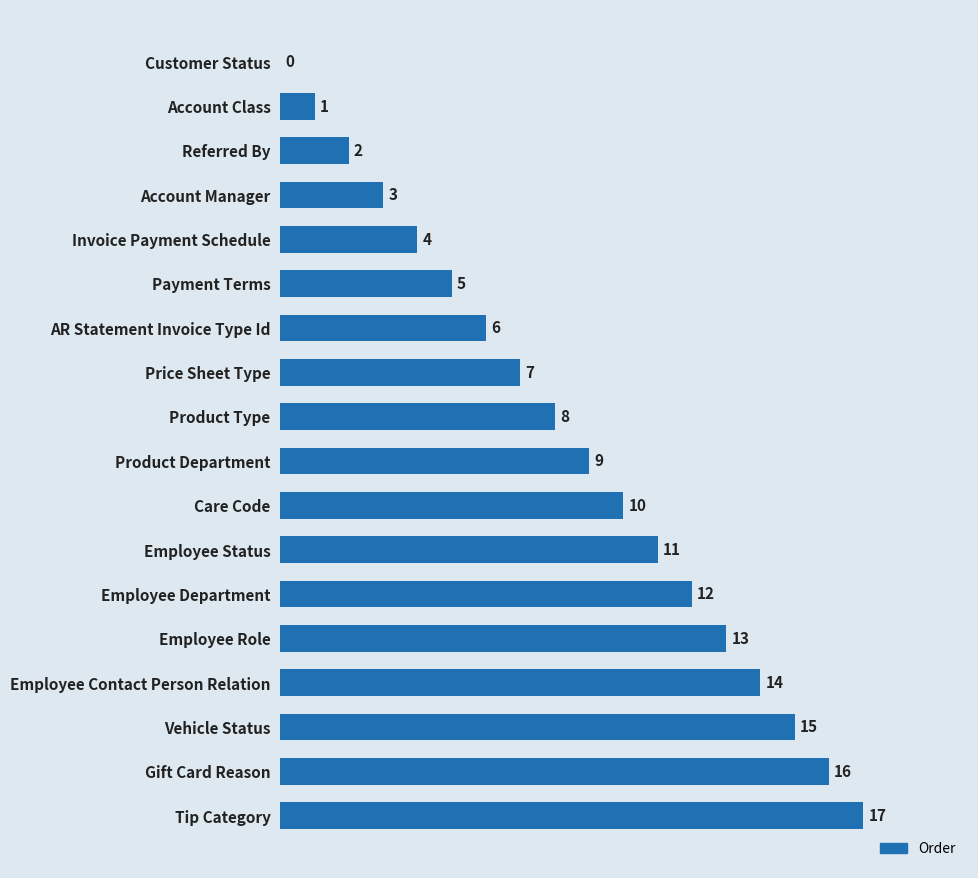

Is it true that the value at Employee Contact Person Relation is 24?

False